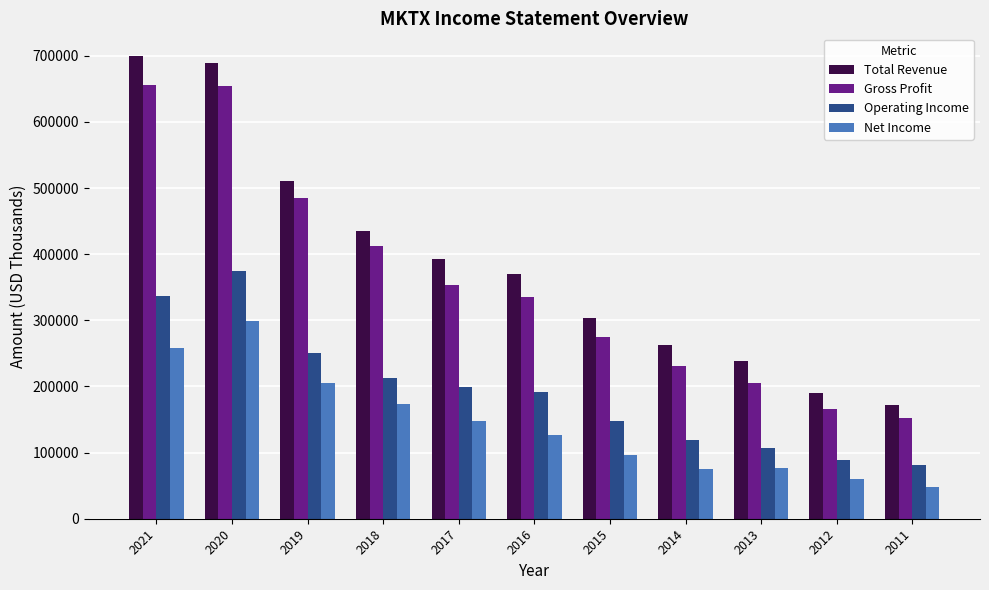

Is it true that Operating Income equals 81500 at 2011?

True